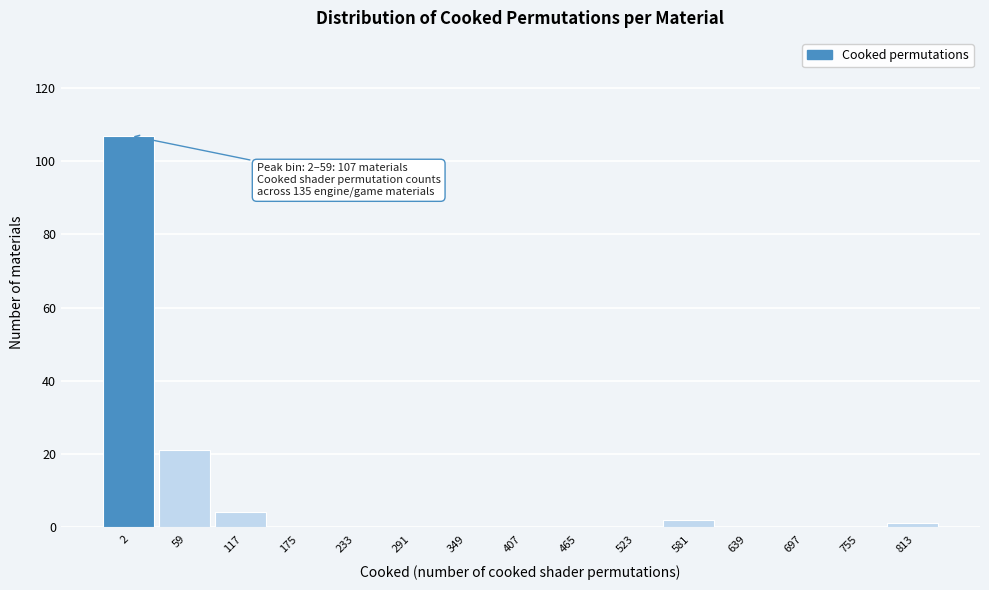

Reading left to right, list all the values displayed in this chart.

2=107	59=21	117=4	175=0	233=0	291=0	349=0	407=0	465=0	523=0	581=2	639=0	697=0	755=0	813=1